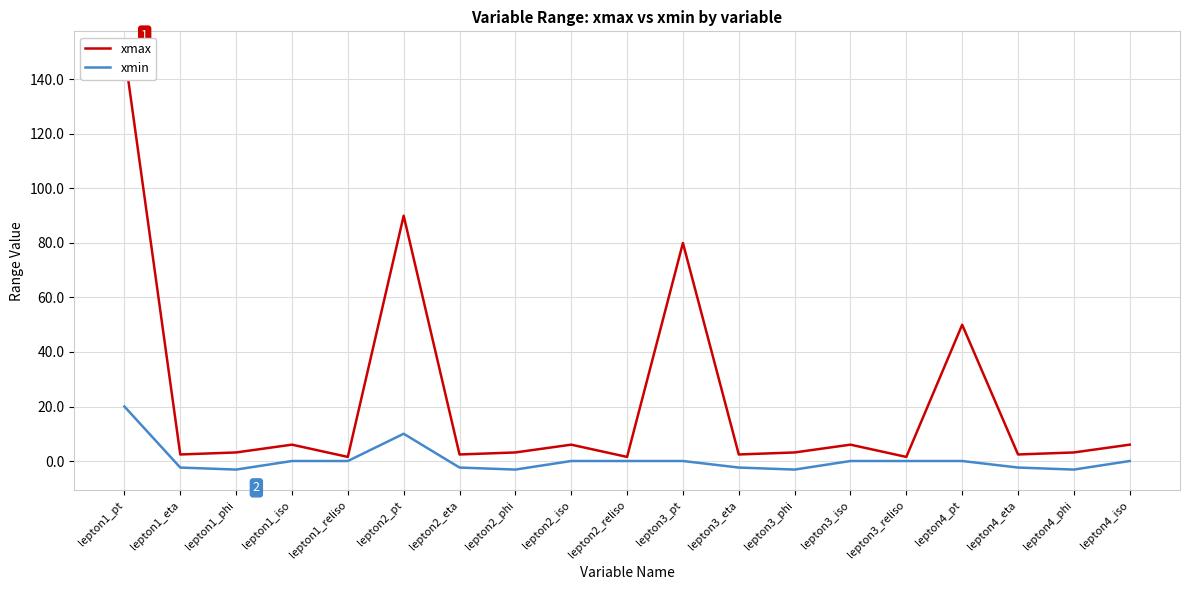

What are all the series names shown in the legend?

xmax, xmin